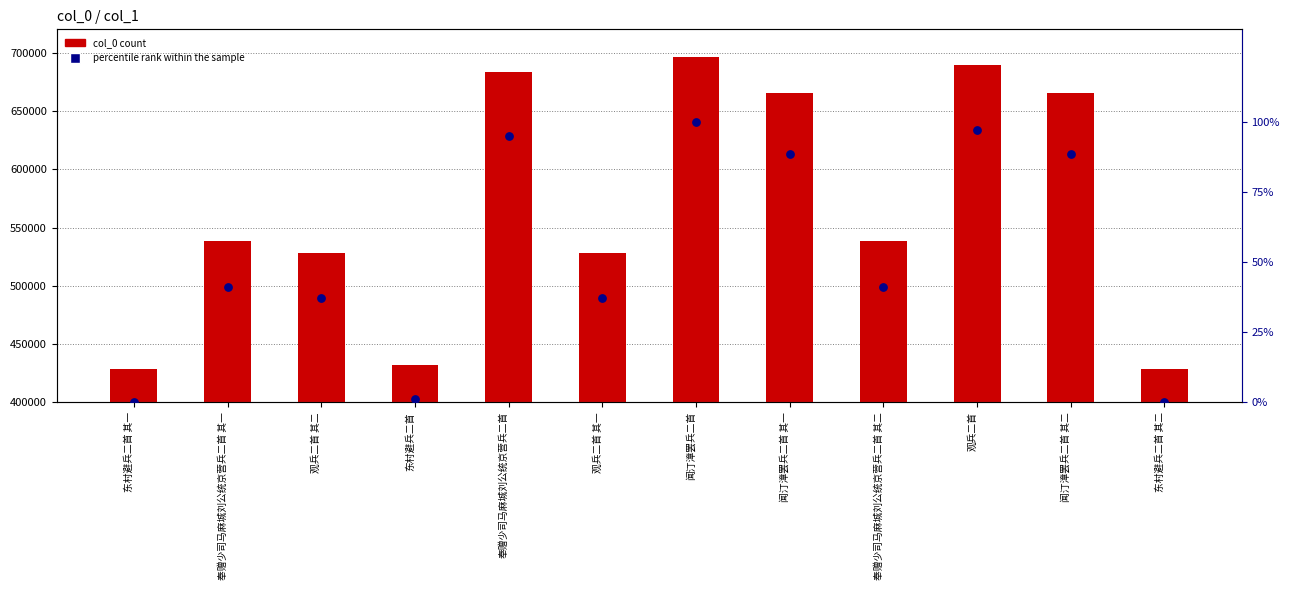

What is the total value across all series at 东村避兵二首 其二?

428842.0